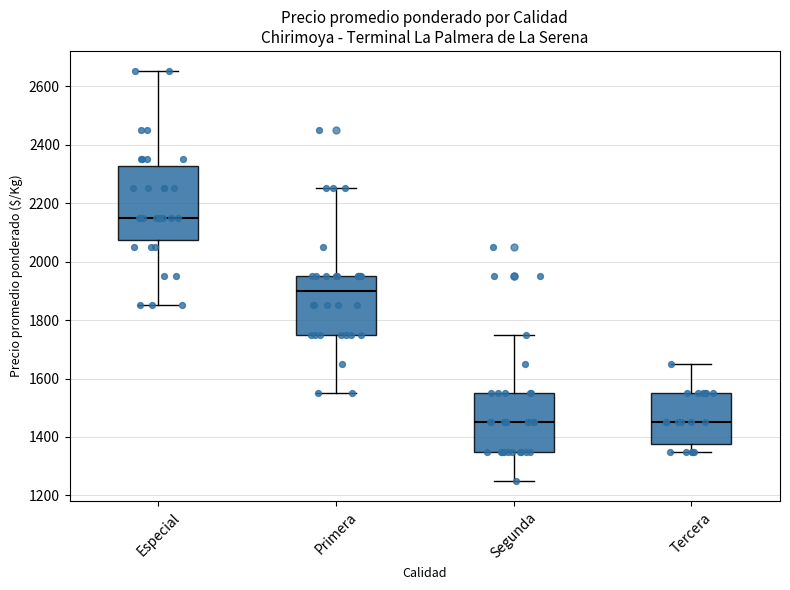

Which box is the tallest, from its lower edge to its upper edge?

Especial